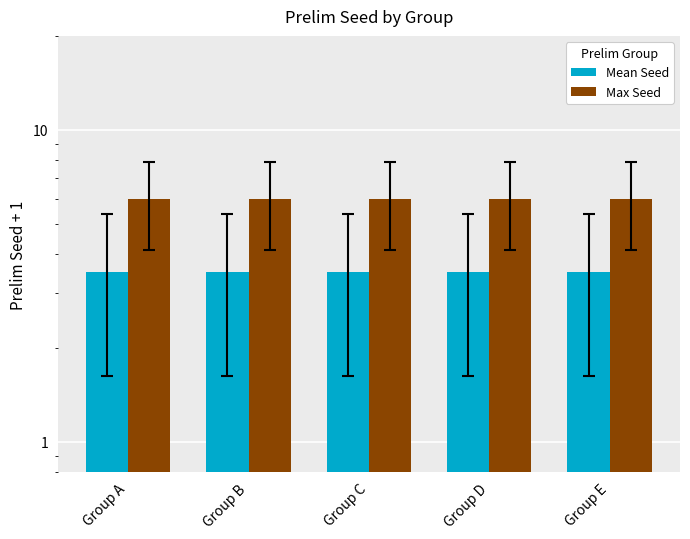

At which category does the chart reach its peak across all series?

Group A